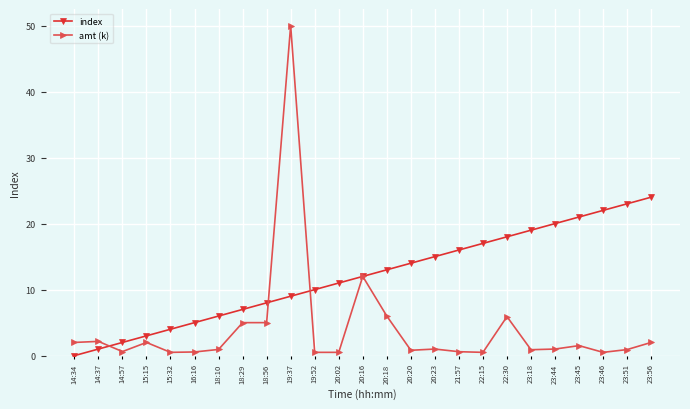

True or false: index has a value of 3.0 at 15:15.

True